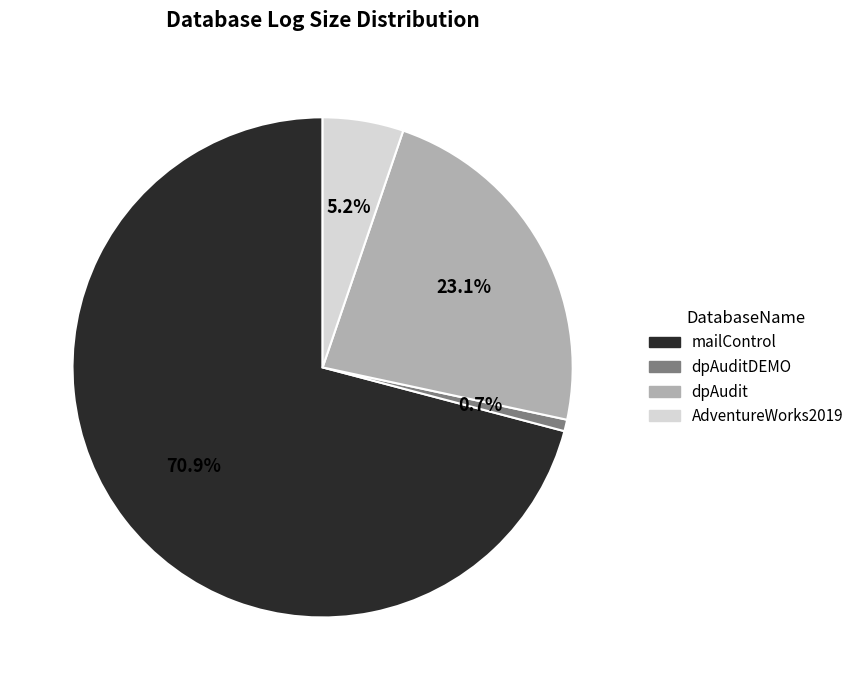

Is there a majority slice in this chart?

Yes